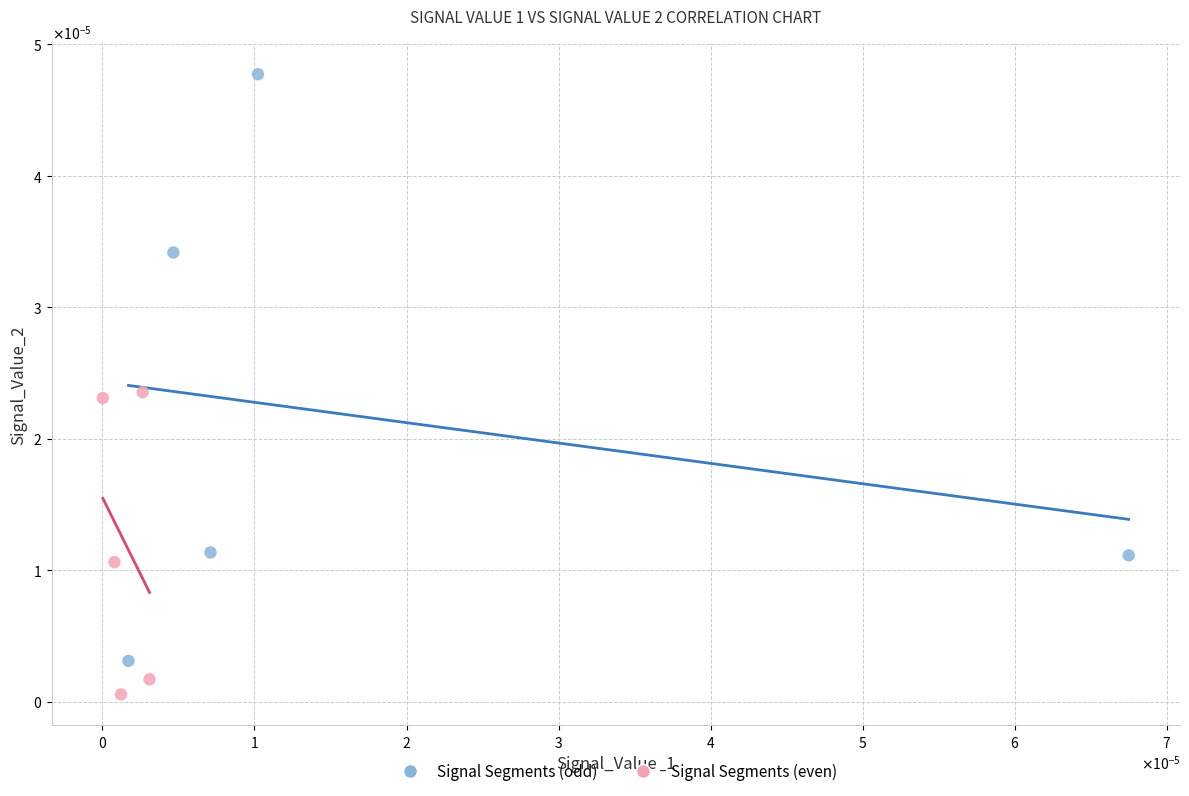

Which series contains the highest Y value?

Signal Segments (odd)